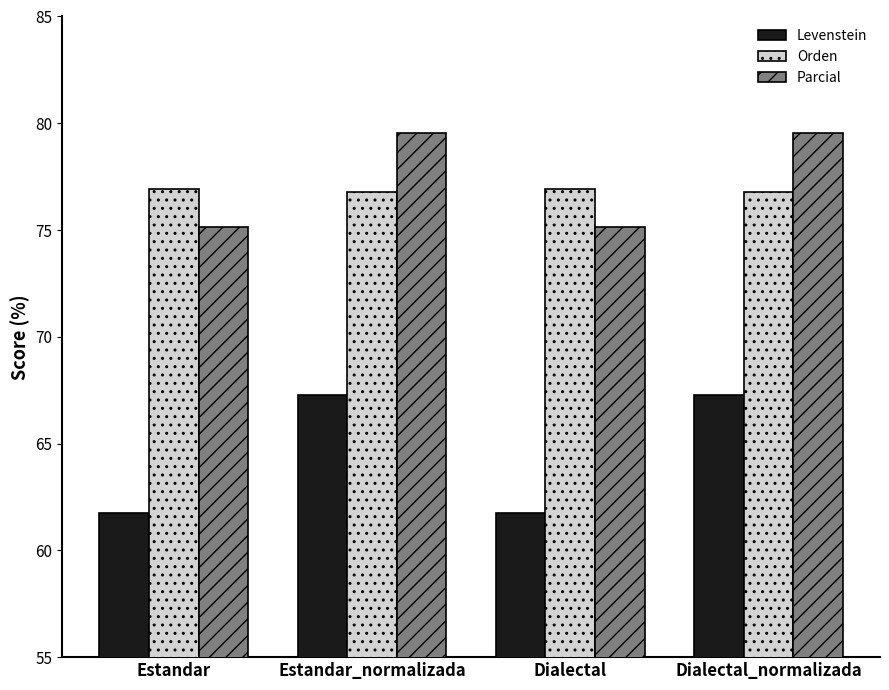

What is the minimum value shown in the chart?

61.7